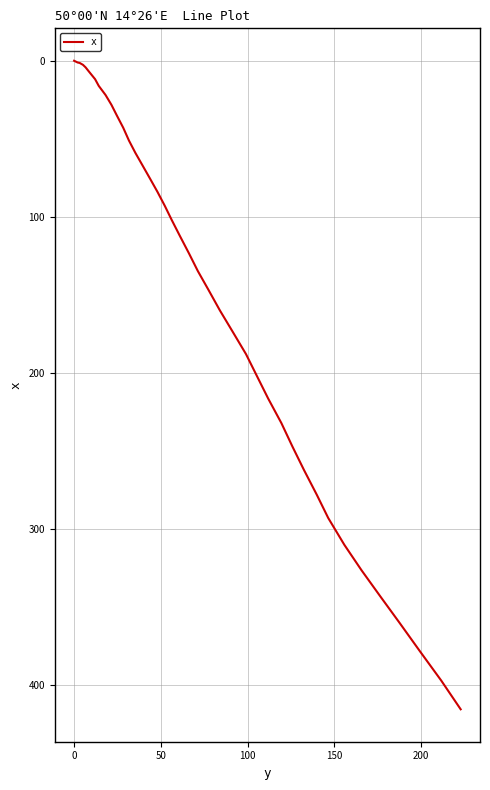

How many lines are shown in the chart?

1